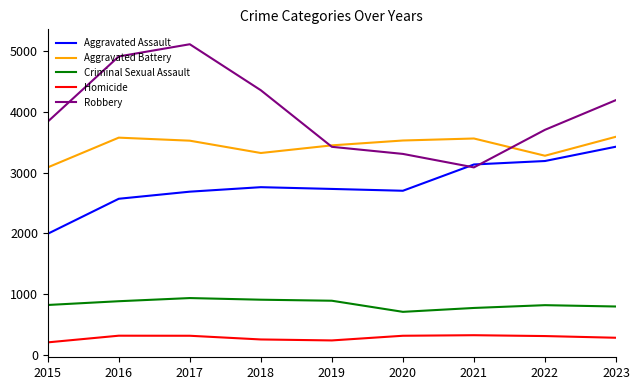

What is the maximum value for Homicide?

323